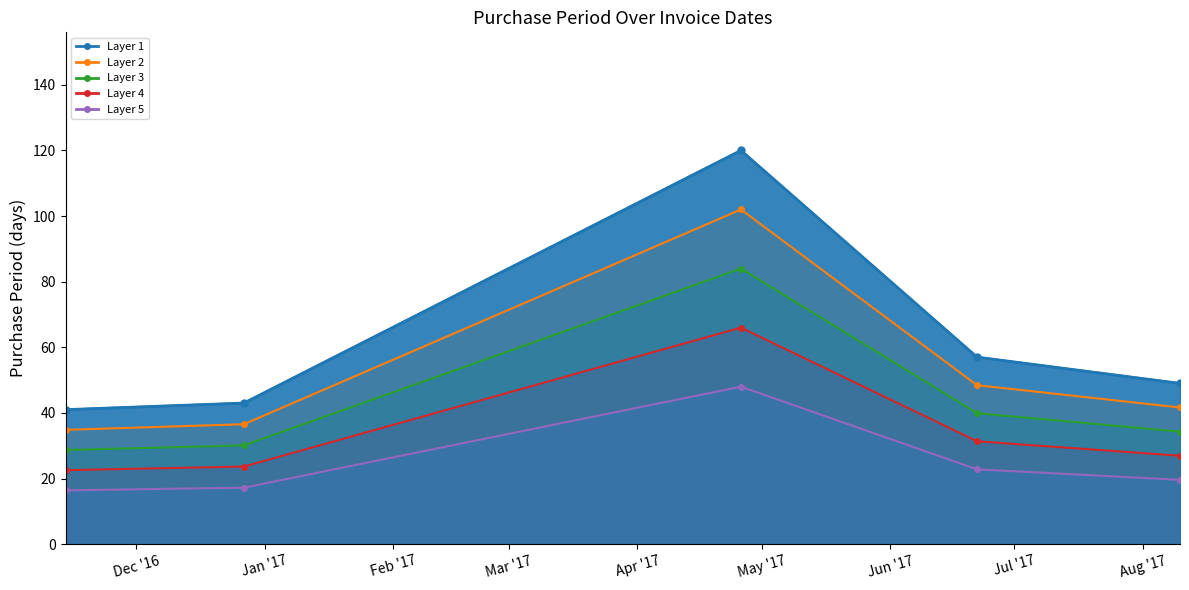

What is the change in value from 2017-04-26 to 2017-08-10?

-71